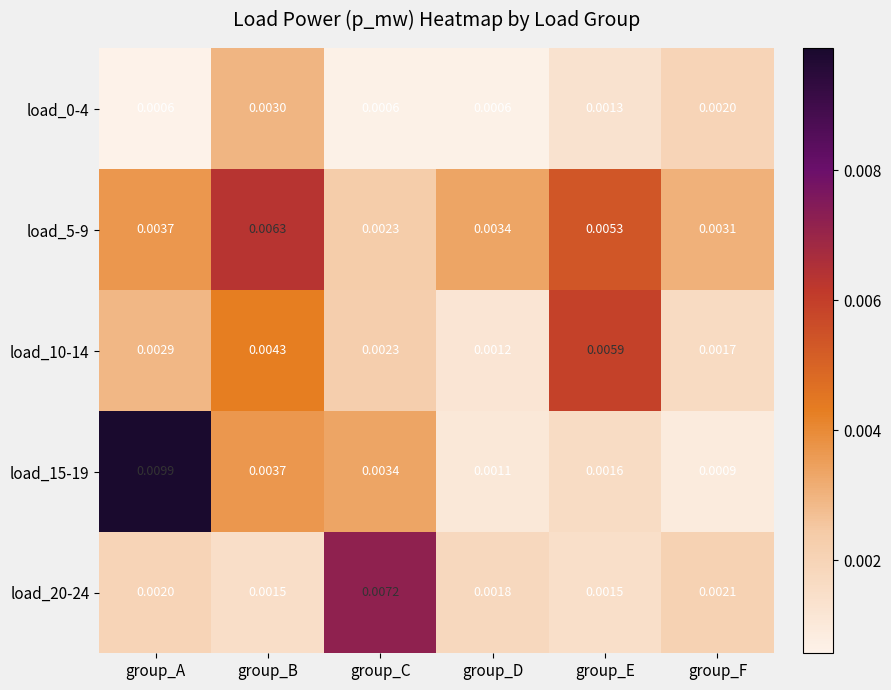

At which category is the sum across all series the highest?

group_A